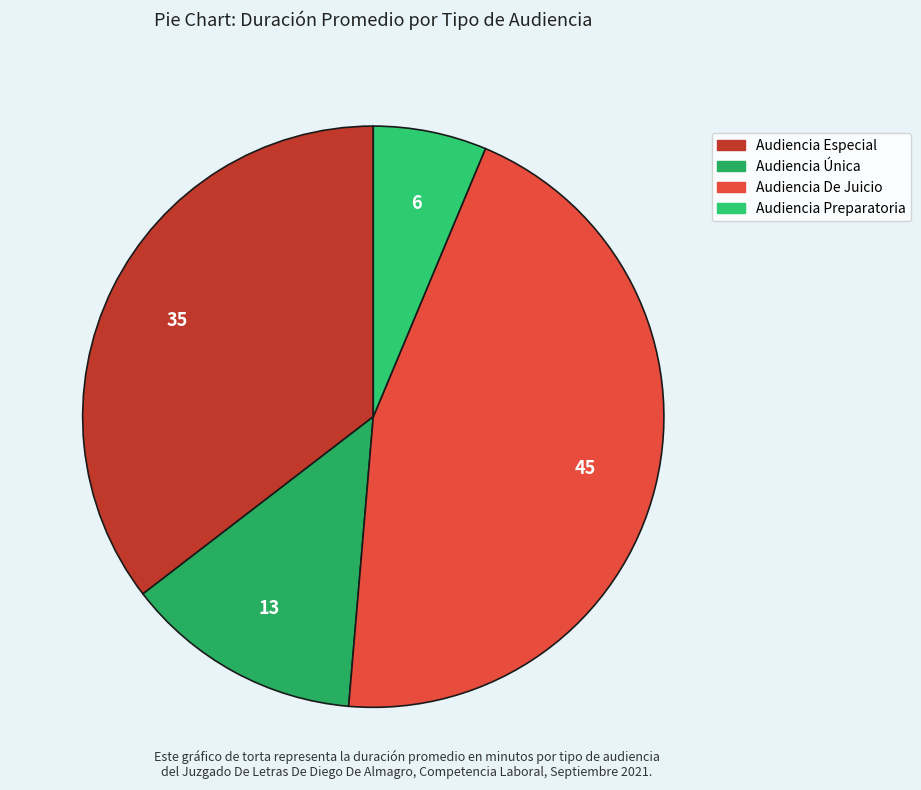

To the nearest percent, what is the average slice percentage?

25%